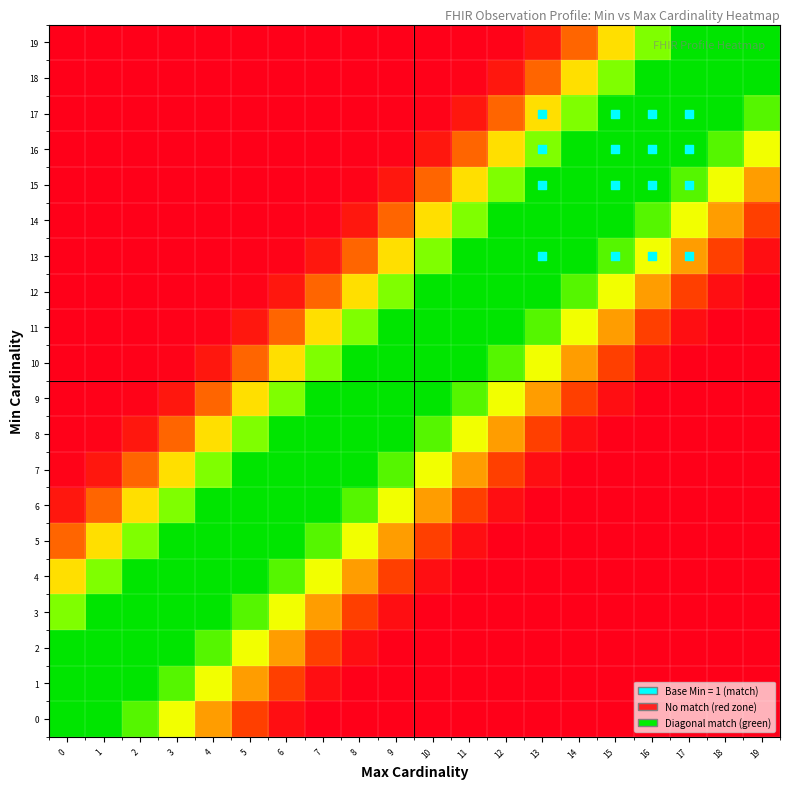

Reading left to right, list all the values displayed in this chart.

0: 0=0.0	1=0.0	2=0.1	3=0.4	4=0.6	5=0.8	6=0.9	7=1.0	8=1.0	9=1.0	10=1.0	11=1.0	12=1.0	13=1.0	14=1.0	15=1.0	16=1.0	17=1.0	18=1.0	19=1.0
1: 0=0.0	1=0.0	2=0.0	3=0.1	4=0.4	5=0.6	6=0.8	7=0.9	8=1.0	9=1.0	10=1.0	11=1.0	12=1.0	13=1.0	14=1.0	15=1.0	16=1.0	17=1.0	18=1.0	19=1.0
2: 0=0.0	1=0.0	2=0.0	3=0.0	4=0.1	5=0.4	6=0.6	7=0.8	8=0.9	9=1.0	10=1.0	11=1.0	12=1.0	13=1.0	14=1.0	15=1.0	16=1.0	17=1.0	18=1.0	19=1.0
3: 0=0.2	1=0.0	2=0.0	3=0.0	4=0.0	5=0.1	6=0.4	7=0.6	8=0.8	9=0.9	10=1.0	11=1.0	12=1.0	13=1.0	14=1.0	15=1.0	16=1.0	17=1.0	18=1.0	19=1.0
4: 0=0.5	1=0.2	2=0.0	3=0.0	4=0.0	5=0.0	6=0.1	7=0.4	8=0.6	9=0.8	10=0.9	11=1.0	12=1.0	13=1.0	14=1.0	15=1.0	16=1.0	17=1.0	18=1.0	19=1.0
5: 0=0.7	1=0.5	2=0.2	3=0.0	4=0.0	5=0.0	6=0.0	7=0.1	8=0.4	9=0.6	10=0.8	11=0.9	12=1.0	13=1.0	14=1.0	15=1.0	16=1.0	17=1.0	18=1.0	19=1.0
6: 0=0.9	1=0.7	2=0.5	3=0.2	4=0.0	5=0.0	6=0.0	7=0.0	8=0.1	9=0.4	10=0.6	11=0.8	12=0.9	13=1.0	14=1.0	15=1.0	16=1.0	17=1.0	18=1.0	19=1.0
7: 0=1.0	1=0.9	2=0.7	3=0.5	4=0.2	5=0.0	6=0.0	7=0.0	8=0.0	9=0.1	10=0.4	11=0.6	12=0.8	13=0.9	14=1.0	15=1.0	16=1.0	17=1.0	18=1.0	19=1.0
8: 0=1.0	1=1.0	2=0.9	3=0.7	4=0.5	5=0.2	6=0.0	7=0.0	8=0.0	9=0.0	10=0.1	11=0.4	12=0.6	13=0.8	14=0.9	15=1.0	16=1.0	17=1.0	18=1.0	19=1.0
9: 0=1.0	1=1.0	2=1.0	3=0.9	4=0.7	5=0.5	6=0.2	7=0.0	8=0.0	9=0.0	10=0.0	11=0.1	12=0.4	13=0.6	14=0.8	15=0.9	16=1.0	17=1.0	18=1.0	19=1.0
10: 0=1.0	1=1.0	2=1.0	3=1.0	4=0.9	5=0.7	6=0.5	7=0.2	8=0.0	9=0.0	10=0.0	11=0.0	12=0.1	13=0.4	14=0.6	15=0.8	16=0.9	17=1.0	18=1.0	19=1.0
11: 0=1.0	1=1.0	2=1.0	3=1.0	4=1.0	5=0.9	6=0.7	7=0.5	8=0.2	9=0.0	10=0.0	11=0.0	12=0.0	13=0.1	14=0.4	15=0.6	16=0.8	17=0.9	18=1.0	19=1.0
12: 0=1.0	1=1.0	2=1.0	3=1.0	4=1.0	5=1.0	6=0.9	7=0.7	8=0.5	9=0.2	10=0.0	11=0.0	12=0.0	13=0.0	14=0.1	15=0.4	16=0.6	17=0.8	18=0.9	19=1.0
13: 0=1.0	1=1.0	2=1.0	3=1.0	4=1.0	5=1.0	6=1.0	7=0.9	8=0.7	9=0.5	10=0.2	11=0.0	12=0.0	13=0.0	14=0.0	15=0.1	16=0.4	17=0.6	18=0.8	19=0.9
14: 0=1.0	1=1.0	2=1.0	3=1.0	4=1.0	5=1.0	6=1.0	7=1.0	8=0.9	9=0.7	10=0.5	11=0.2	12=0.0	13=0.0	14=0.0	15=0.0	16=0.1	17=0.4	18=0.6	19=0.8
15: 0=1.0	1=1.0	2=1.0	3=1.0	4=1.0	5=1.0	6=1.0	7=1.0	8=1.0	9=0.9	10=0.7	11=0.5	12=0.2	13=0.0	14=0.0	15=0.0	16=0.0	17=0.1	18=0.4	19=0.6
16: 0=1.0	1=1.0	2=1.0	3=1.0	4=1.0	5=1.0	6=1.0	7=1.0	8=1.0	9=1.0	10=0.9	11=0.7	12=0.5	13=0.2	14=0.0	15=0.0	16=0.0	17=0.0	18=0.1	19=0.4
17: 0=1.0	1=1.0	2=1.0	3=1.0	4=1.0	5=1.0	6=1.0	7=1.0	8=1.0	9=1.0	10=1.0	11=0.9	12=0.7	13=0.5	14=0.2	15=0.0	16=0.0	17=0.0	18=0.0	19=0.1
18: 0=1.0	1=1.0	2=1.0	3=1.0	4=1.0	5=1.0	6=1.0	7=1.0	8=1.0	9=1.0	10=1.0	11=1.0	12=0.9	13=0.7	14=0.5	15=0.2	16=0.0	17=0.0	18=0.0	19=0.0
19: 0=1.0	1=1.0	2=1.0	3=1.0	4=1.0	5=1.0	6=1.0	7=1.0	8=1.0	9=1.0	10=1.0	11=1.0	12=1.0	13=0.9	14=0.7	15=0.5	16=0.2	17=0.0	18=0.0	19=0.0